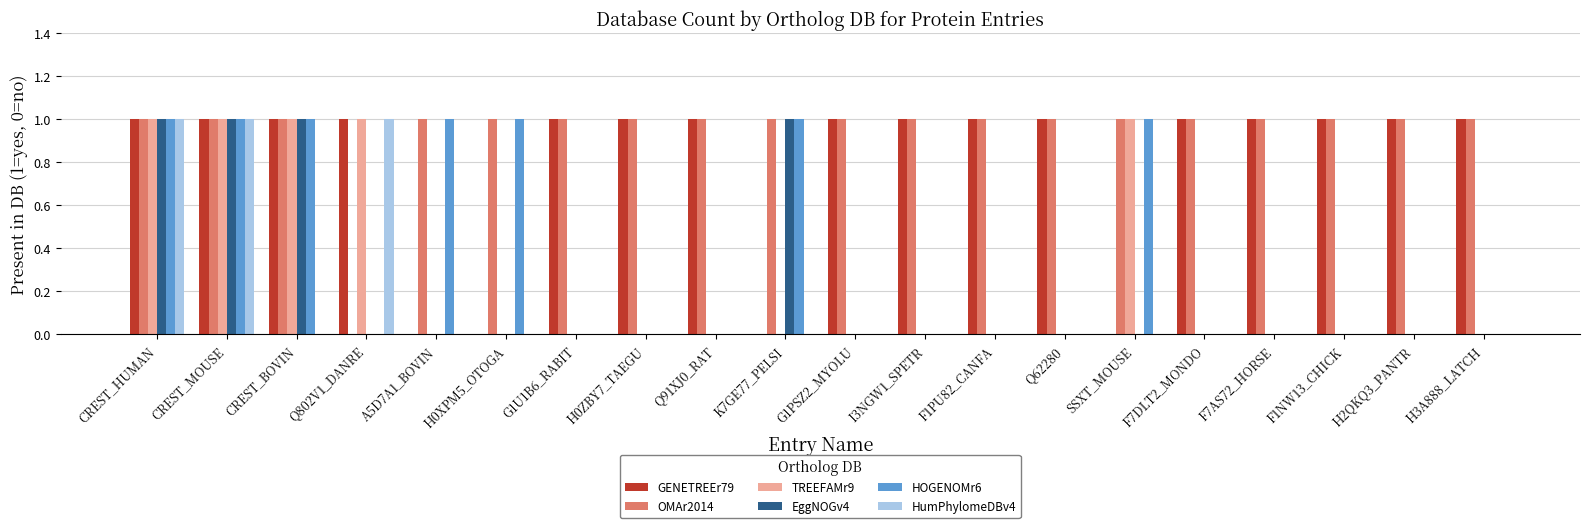

What is the sum of all HumPhylomeDBv4 values?

3